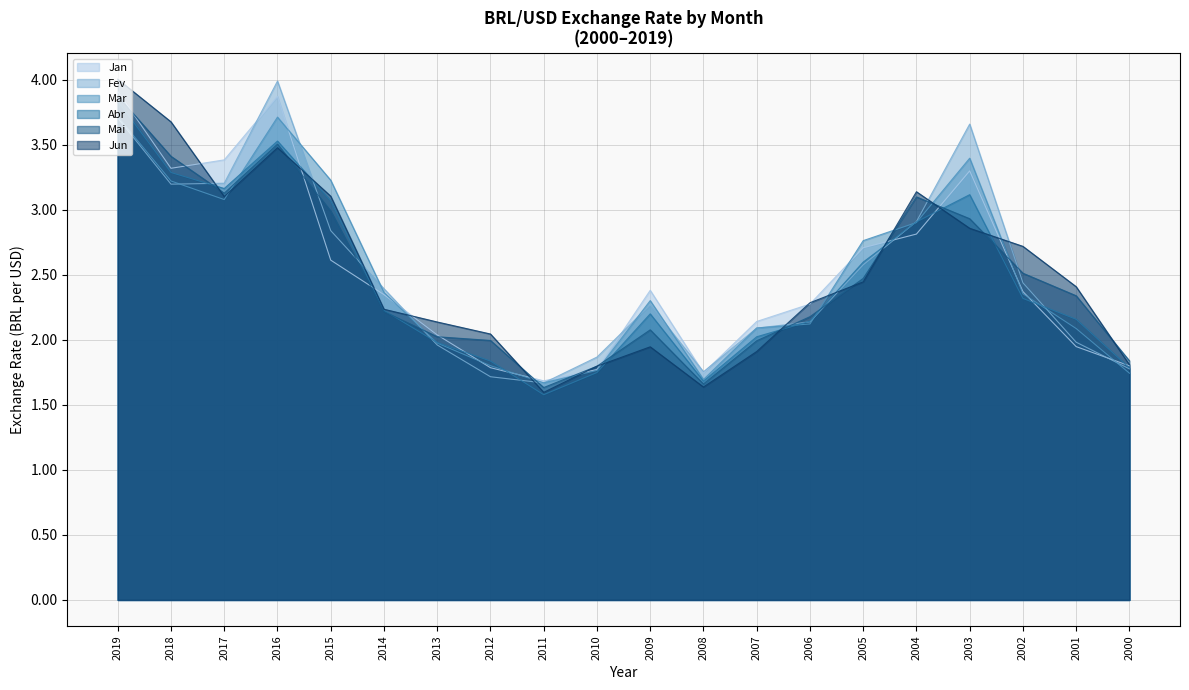

How many categories are shown in the chart?

20